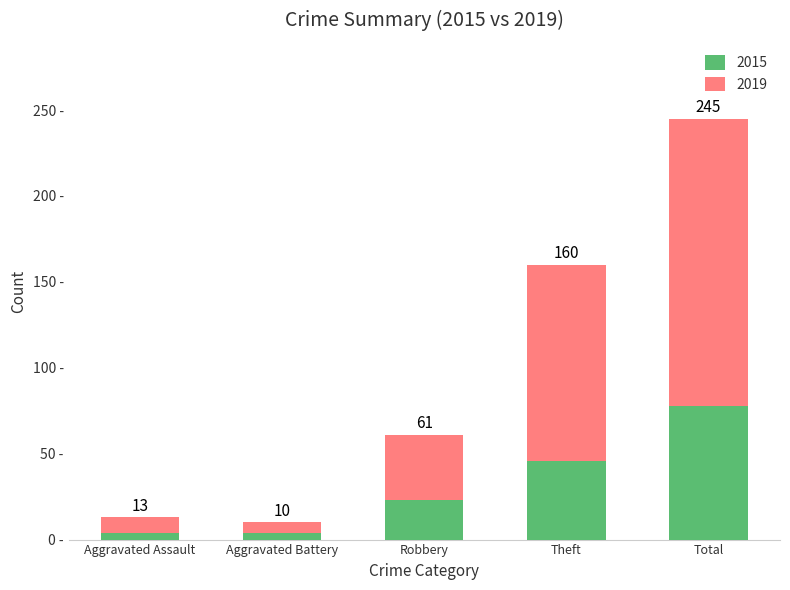

Does the chart contain any negative values?

No